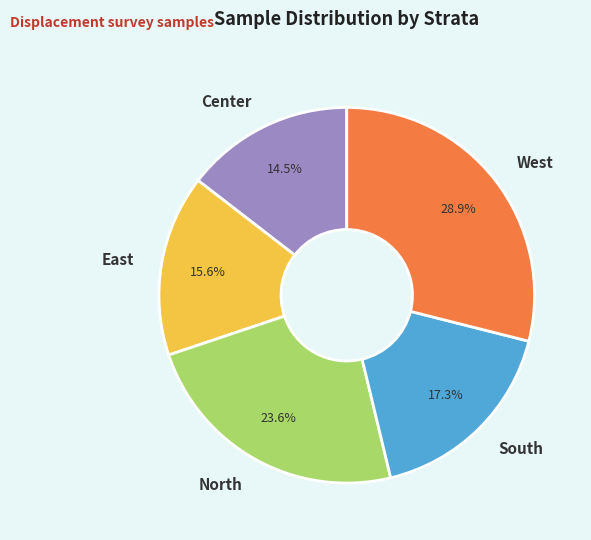

True or false: North accounts for 24% of the total.

True